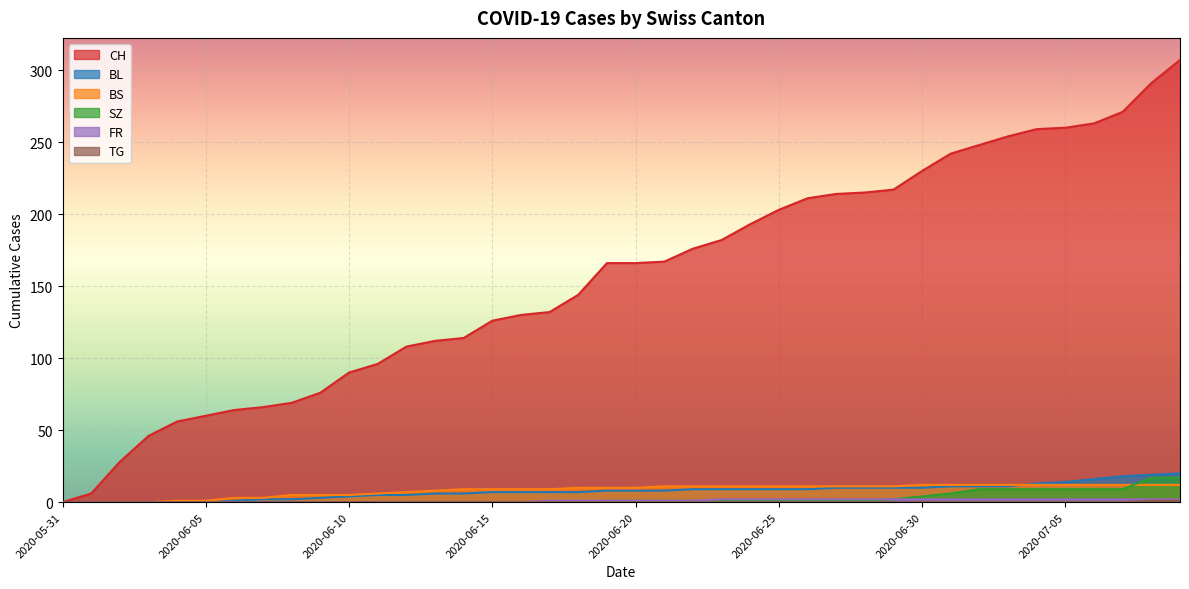

Reading right to left, extract all data points from this chart.

CH: 2020-07-09=307	2020-07-08=291	2020-07-07=271	2020-07-06=263	2020-07-05=260	2020-07-04=259	2020-07-03=254	2020-07-02=248	2020-07-01=242	2020-06-30=230	2020-06-29=217	2020-06-28=215	2020-06-27=214	2020-06-26=211	2020-06-25=203	2020-06-24=193	2020-06-23=182	2020-06-22=176	2020-06-21=167	2020-06-20=166	2020-06-19=166	2020-06-18=144	2020-06-17=132	2020-06-16=130	2020-06-15=126	2020-06-14=114	2020-06-13=112	2020-06-12=108	2020-06-11=96	2020-06-10=90	2020-06-09=76	2020-06-08=69	2020-06-07=66	2020-06-06=64	2020-06-05=60	2020-06-04=56	2020-06-03=46	2020-06-02=28	2020-06-01=6	2020-05-31=0
BL: 2020-07-09=20	2020-07-08=19	2020-07-07=18	2020-07-06=16	2020-07-05=14	2020-07-04=13	2020-07-03=11	2020-07-02=11	2020-07-01=11	2020-06-30=10	2020-06-29=10	2020-06-28=10	2020-06-27=10	2020-06-26=9	2020-06-25=9	2020-06-24=9	2020-06-23=9	2020-06-22=9	2020-06-21=8	2020-06-20=8	2020-06-19=8	2020-06-18=7	2020-06-17=7	2020-06-16=7	2020-06-15=7	2020-06-14=6	2020-06-13=6	2020-06-12=5	2020-06-11=5	2020-06-10=4	2020-06-09=3	2020-06-08=2	2020-06-07=2	2020-06-06=1	2020-06-05=0	2020-06-04=0	2020-06-03=0	2020-06-02=0	2020-06-01=0	2020-05-31=0
BS: 2020-07-09=12	2020-07-08=12	2020-07-07=12	2020-07-06=12	2020-07-05=12	2020-07-04=12	2020-07-03=12	2020-07-02=12	2020-07-01=12	2020-06-30=12	2020-06-29=11	2020-06-28=11	2020-06-27=11	2020-06-26=11	2020-06-25=11	2020-06-24=11	2020-06-23=11	2020-06-22=11	2020-06-21=11	2020-06-20=10	2020-06-19=10	2020-06-18=10	2020-06-17=9	2020-06-16=9	2020-06-15=9	2020-06-14=9	2020-06-13=8	2020-06-12=7	2020-06-11=6	2020-06-10=5	2020-06-09=5	2020-06-08=5	2020-06-07=3	2020-06-06=3	2020-06-05=1	2020-06-04=1	2020-06-03=0	2020-06-02=0	2020-06-01=0	2020-05-31=0
SZ: 2020-07-09=17	2020-07-08=17	2020-07-07=9	2020-07-06=9	2020-07-05=9	2020-07-04=9	2020-07-03=9	2020-07-02=9	2020-07-01=6	2020-06-30=4	2020-06-29=2	2020-06-28=1	2020-06-27=1	2020-06-26=1	2020-06-25=1	2020-06-24=1	2020-06-23=1	2020-06-22=1	2020-06-21=1	2020-06-20=1	2020-06-19=1	2020-06-18=0	2020-06-17=0	2020-06-16=0	2020-06-15=0	2020-06-14=0	2020-06-13=0	2020-06-12=0	2020-06-11=0	2020-06-10=0	2020-06-09=0	2020-06-08=0	2020-06-07=0	2020-06-06=0	2020-06-05=0	2020-06-04=0	2020-06-03=0	2020-06-02=0	2020-06-01=0	2020-05-31=0
FR: 2020-07-09=2	2020-07-08=2	2020-07-07=2	2020-07-06=2	2020-07-05=2	2020-07-04=2	2020-07-03=2	2020-07-02=2	2020-07-01=2	2020-06-30=2	2020-06-29=2	2020-06-28=2	2020-06-27=2	2020-06-26=2	2020-06-25=2	2020-06-24=2	2020-06-23=2	2020-06-22=1	2020-06-21=1	2020-06-20=1	2020-06-19=1	2020-06-18=1	2020-06-17=1	2020-06-16=0	2020-06-15=0	2020-06-14=0	2020-06-13=0	2020-06-12=0	2020-06-11=0	2020-06-10=0	2020-06-09=0	2020-06-08=0	2020-06-07=0	2020-06-06=0	2020-06-05=0	2020-06-04=0	2020-06-03=0	2020-06-02=0	2020-06-01=0	2020-05-31=0
TG: 2020-07-09=1	2020-07-08=1	2020-07-07=0	2020-07-06=0	2020-07-05=0	2020-07-04=0	2020-07-03=0	2020-07-02=0	2020-07-01=0	2020-06-30=0	2020-06-29=0	2020-06-28=0	2020-06-27=0	2020-06-26=0	2020-06-25=0	2020-06-24=0	2020-06-23=0	2020-06-22=0	2020-06-21=0	2020-06-20=0	2020-06-19=0	2020-06-18=0	2020-06-17=0	2020-06-16=0	2020-06-15=0	2020-06-14=0	2020-06-13=0	2020-06-12=0	2020-06-11=0	2020-06-10=0	2020-06-09=0	2020-06-08=0	2020-06-07=0	2020-06-06=0	2020-06-05=0	2020-06-04=0	2020-06-03=0	2020-06-02=0	2020-06-01=0	2020-05-31=0